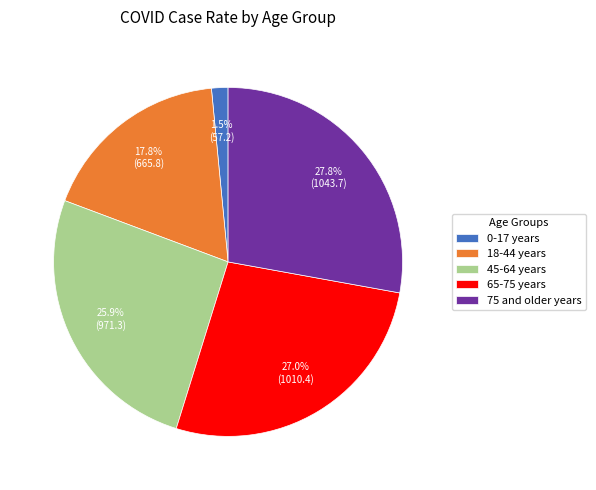

Rank the categories by value from lowest to highest.

0-17 years, 18-44 years, 45-64 years, 65-75 years, 75 and older years